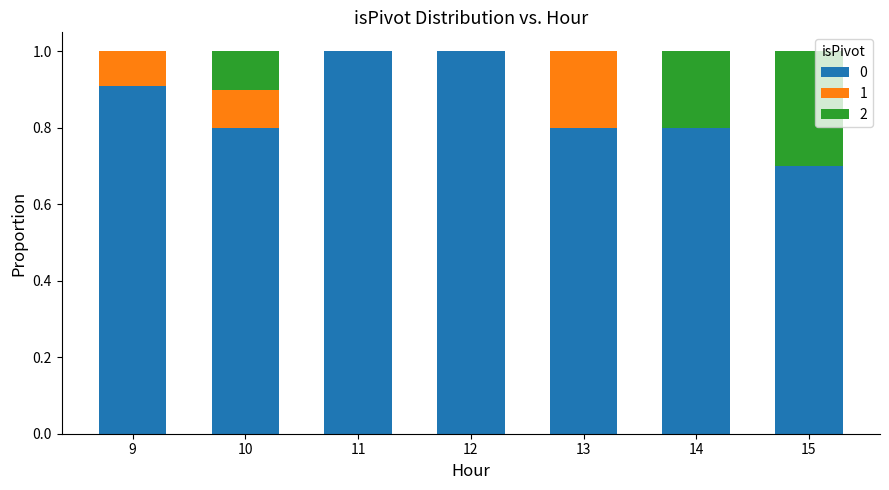

What is the maximum value for 0?

1.0